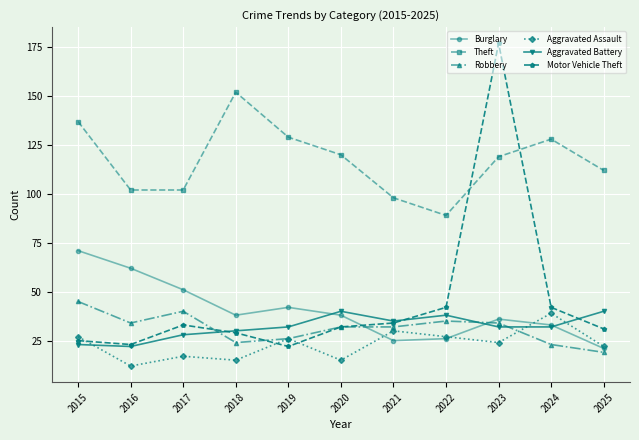

What is the difference between the second highest and minimum values in the Theft series?

48